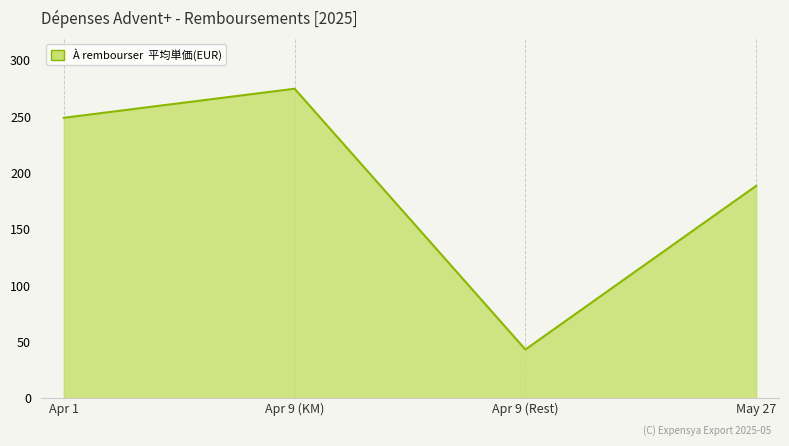

List the labels in order of value, largest first.

Apr 9 (KM), Apr 1, May 27, Apr 9 (Rest)